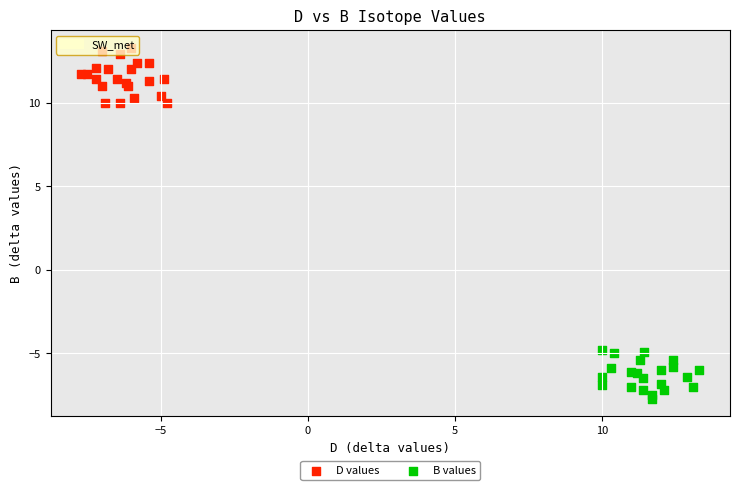

What are all the series names shown in the legend?

D values, B values